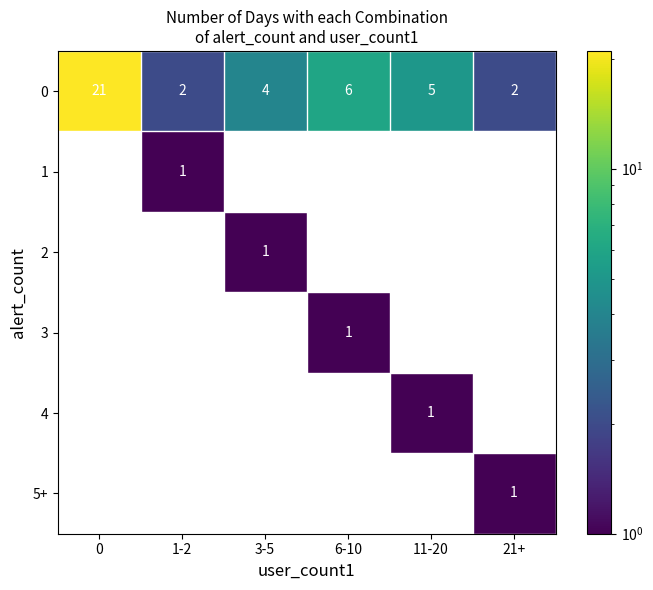

True or false: 0 has a value of 34 at 0.

False